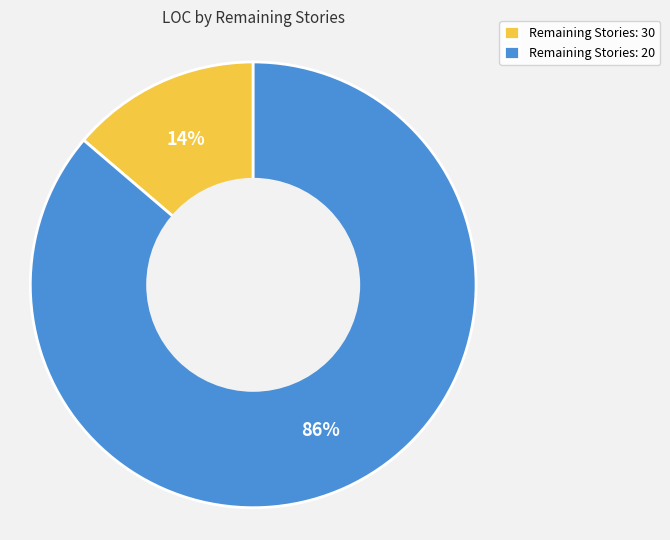

Which slice is the largest?

Remaining Stories: 20